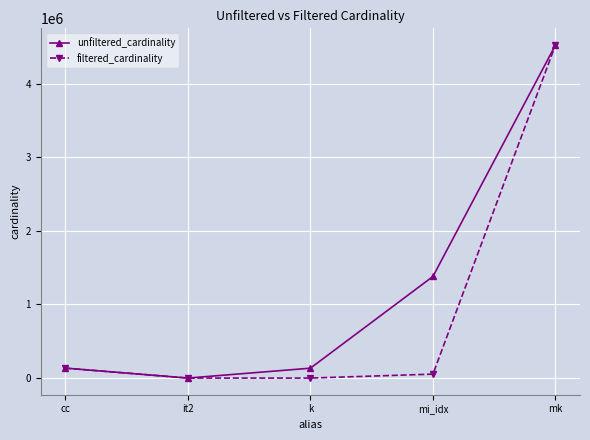

What is the highest value of the unfiltered_cardinality series?

4523930